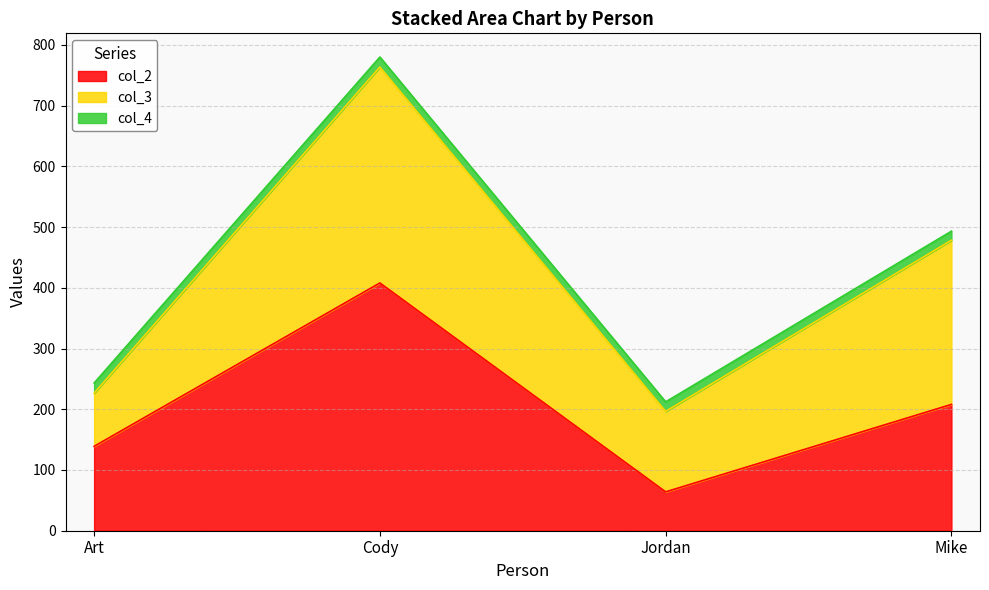

Reading right to left, list all the values displayed in this chart.

col_2: Mike=208.0	Jordan=64.0	Cody=408.0	Art=139.0
col_3: Mike=270.3	Jordan=132.5	Cody=355.6	Art=87.5
col_4: Mike=15.0	Jordan=15.8	Cody=16.5	Art=16.8